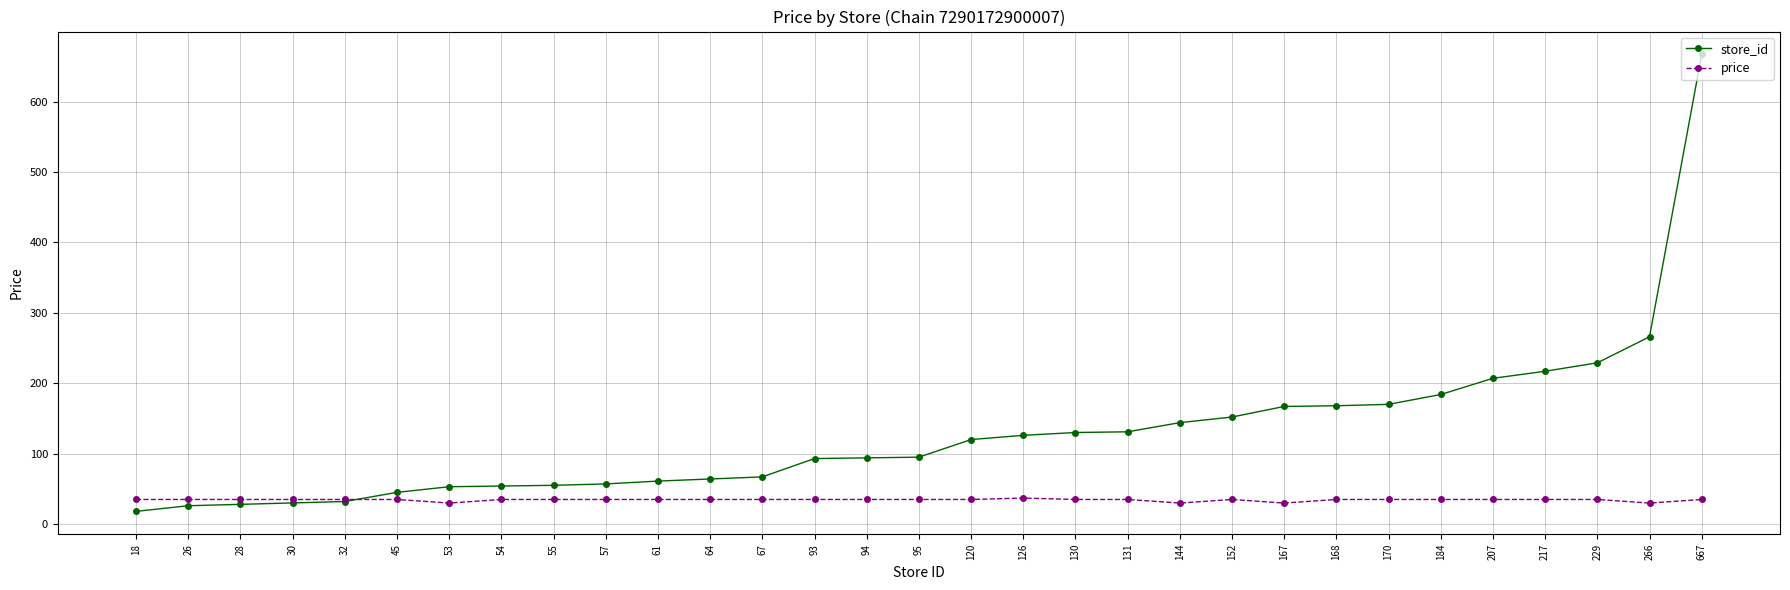

Rank the series at 168 from lowest to highest value.

price, store_id